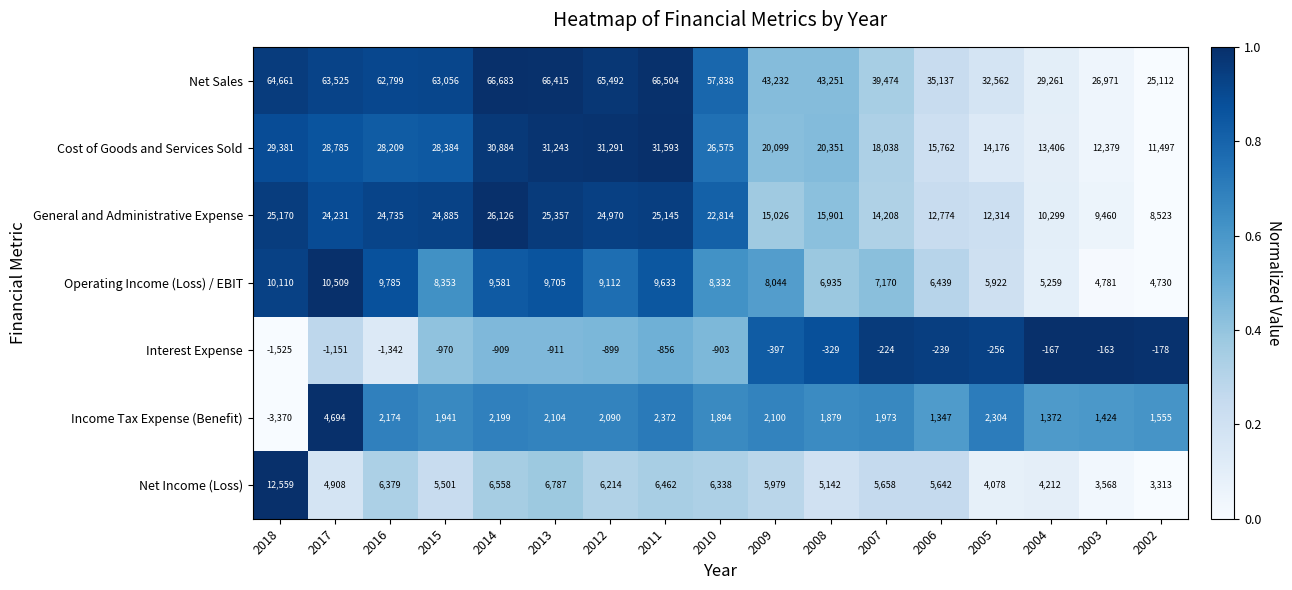

Rank the series at 2012 from highest to lowest value.

Net Sales, Cost of Goods and Services Sold, General and Administrative Expense, Operating Income (Loss) / EBIT, Net Income (Loss), Income Tax Expense (Benefit), Interest Expense